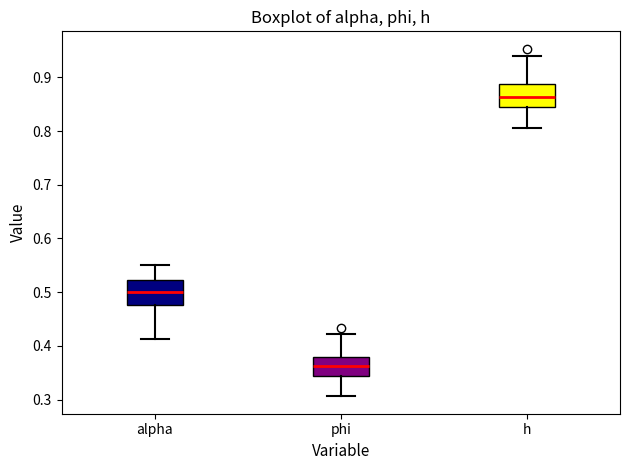

Which box has the highest median line?

h